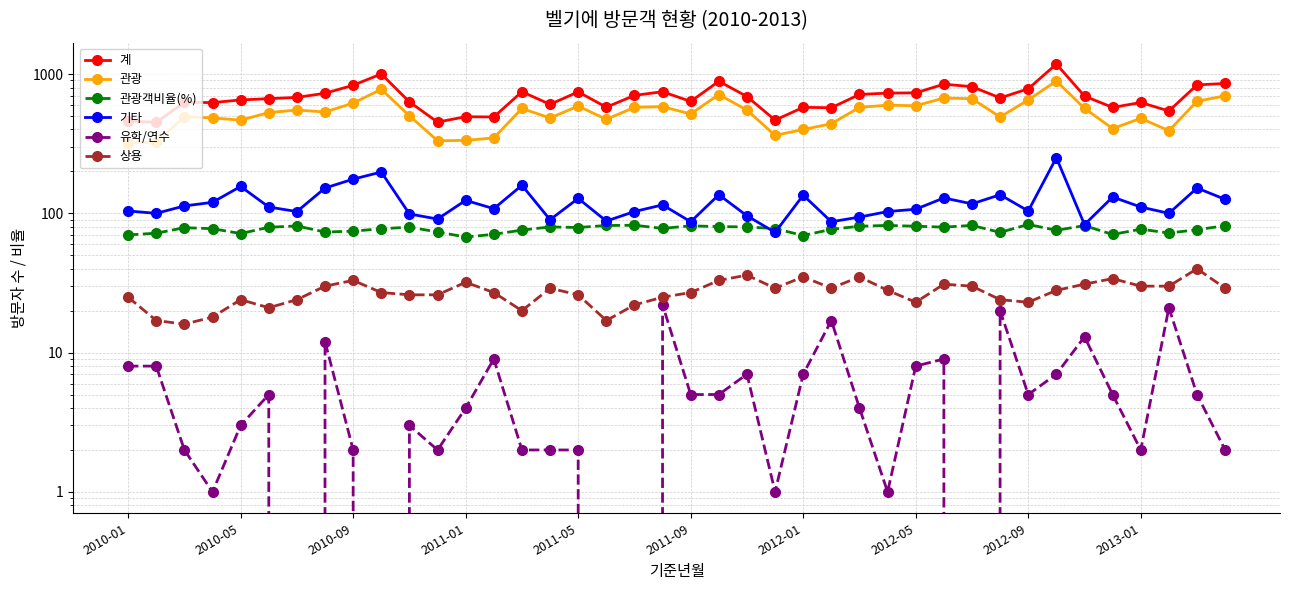

What is the highest value of the 계 series?

1180.0